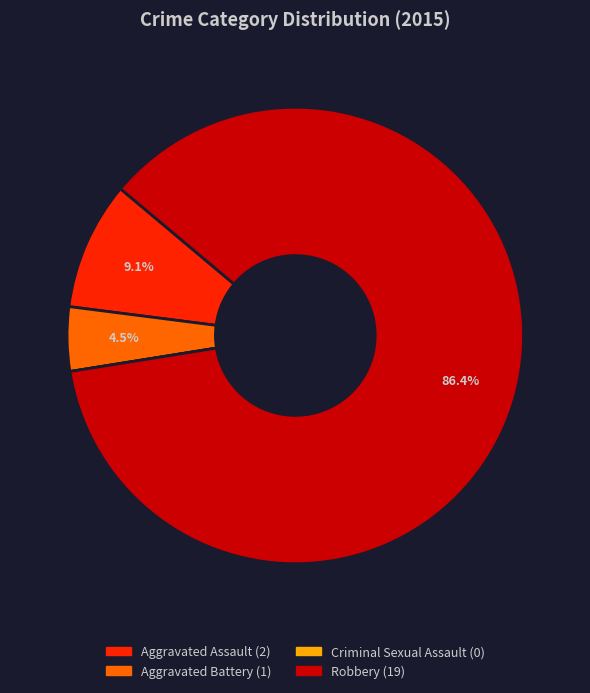

Which slice is the largest?

Robbery